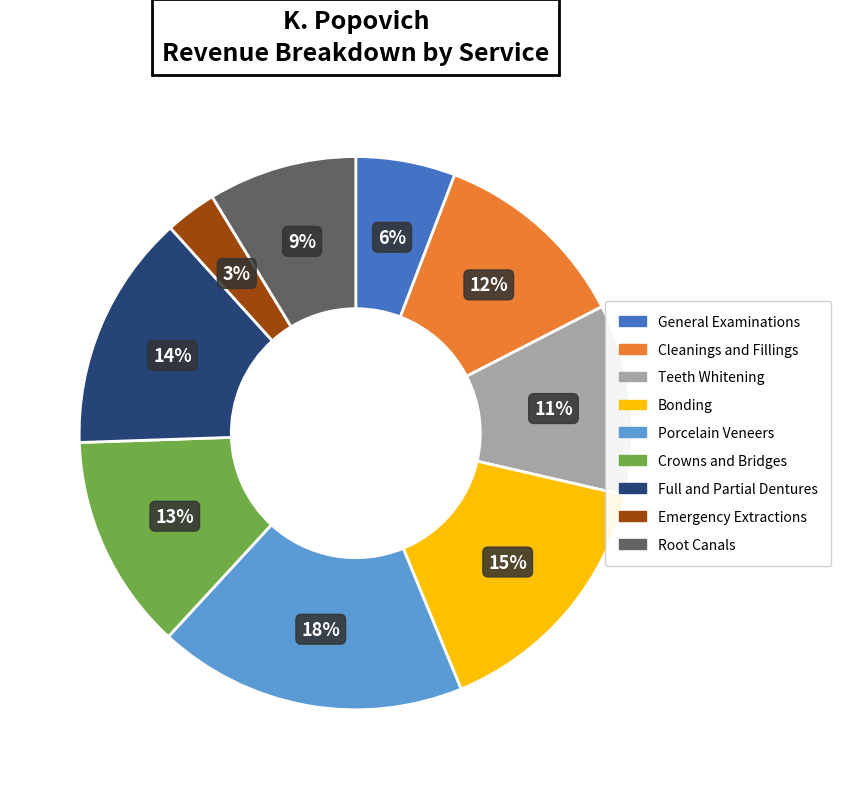

To the nearest percent, what is the difference between the largest and smallest slice percentages?

15%